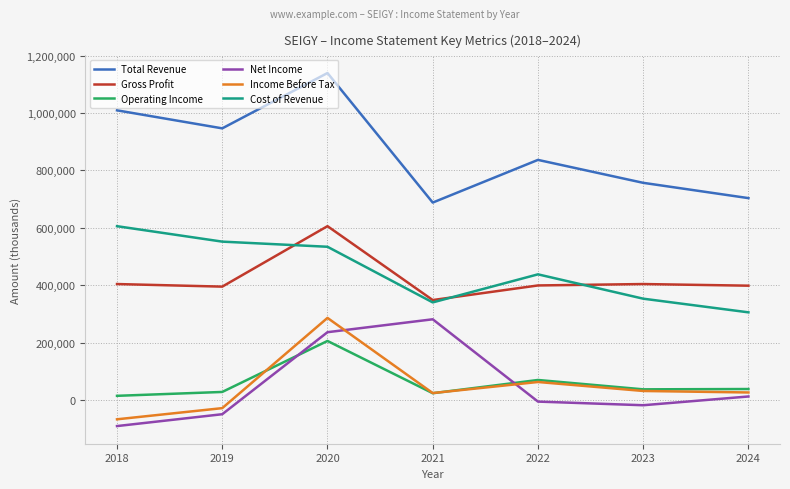

At which category does Income Before Tax reach its first local valley?

2021